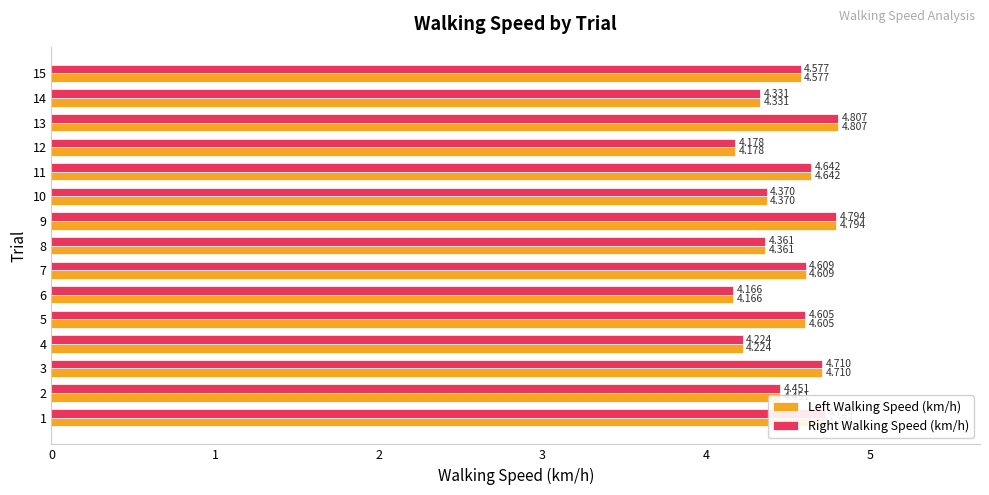

Is the value of Left Walking Speed (km/h) at 3 greater than the value of Right Walking Speed (km/h) at 12?

Yes